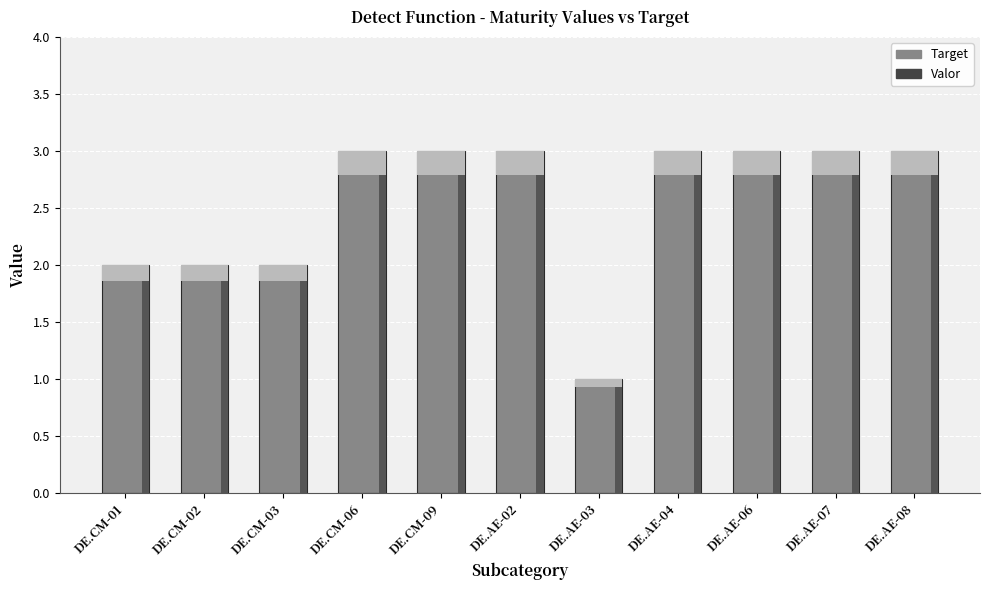

Is it true that the value at DE.CM-06 is 3?

True